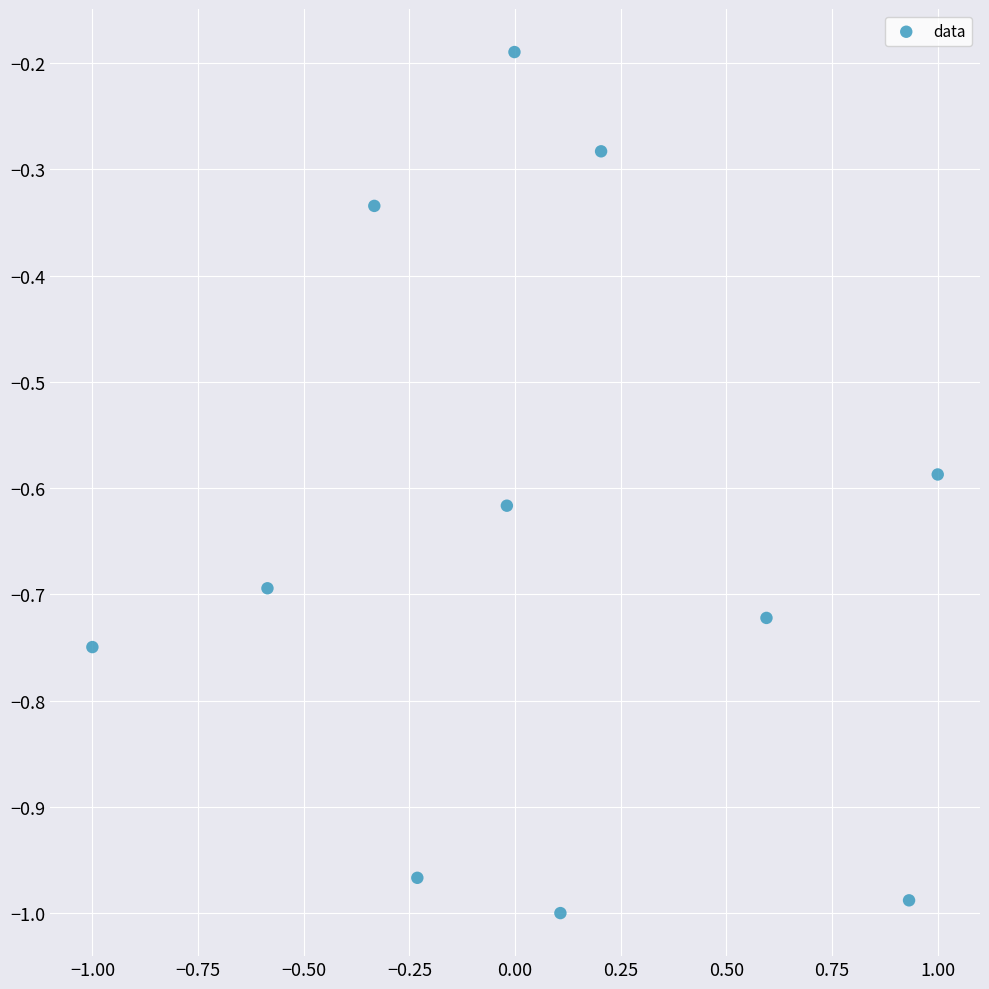

What is the range of Y values (max minus min)?

0.8